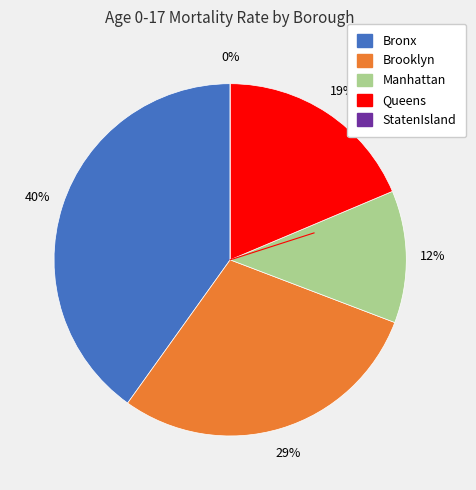

What percentage do Brooklyn and Queens together represent?

47.7%